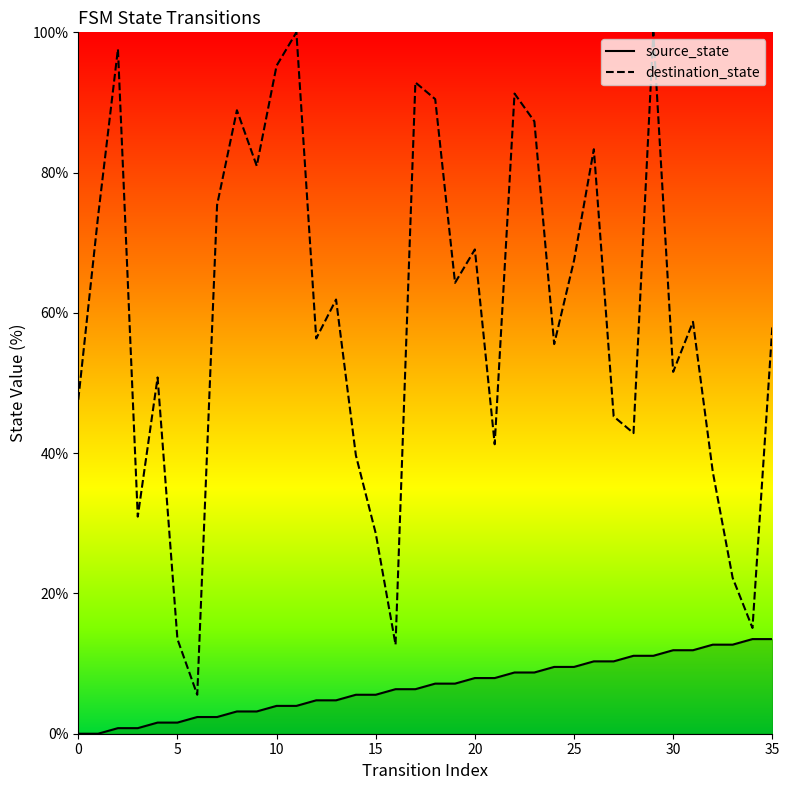

True or false: source_state and destination_state intersect in this chart.

False